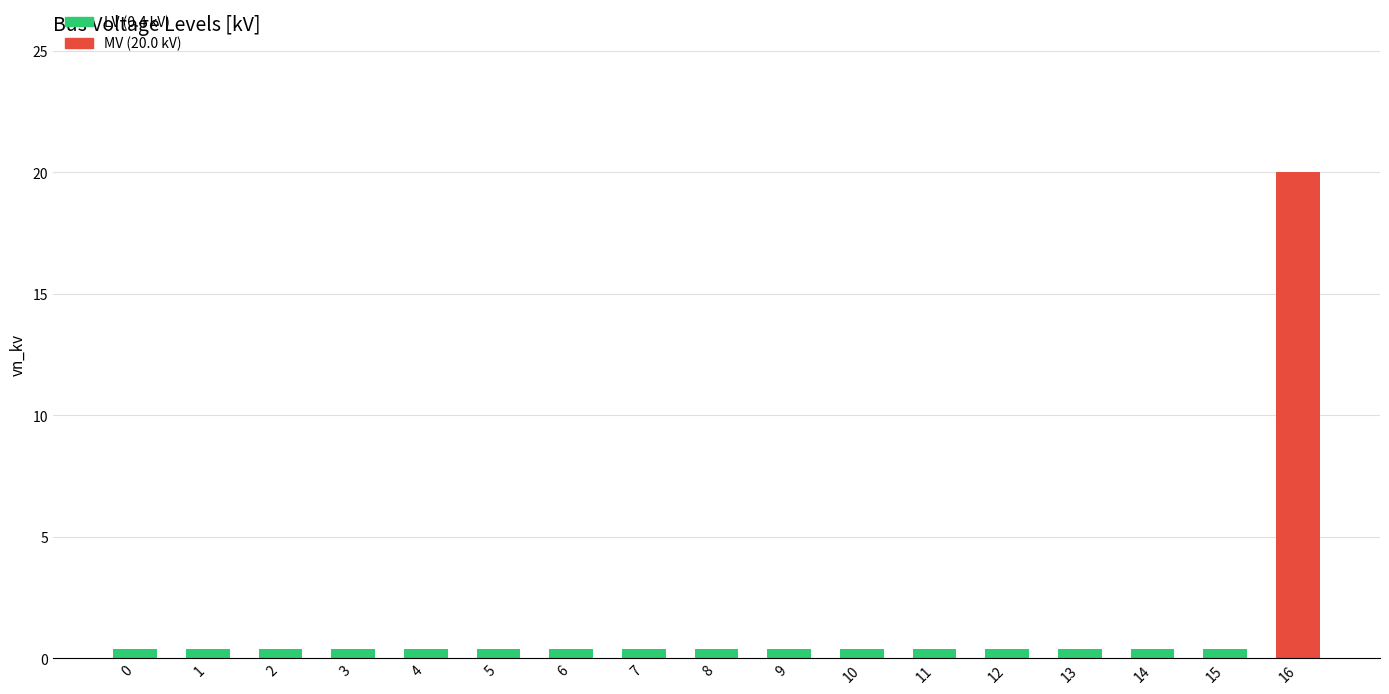

What value does the data have at 1?

0.4